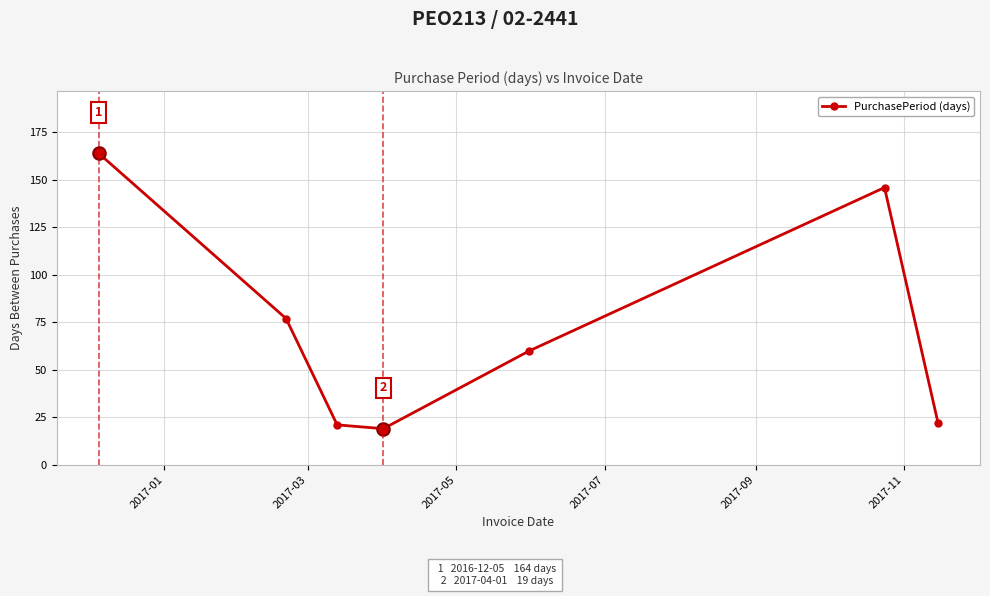

What is the average value?

73